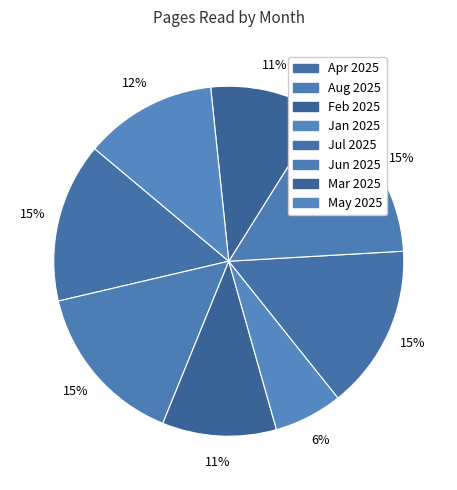

Which slice is the smallest?

Jan 2025